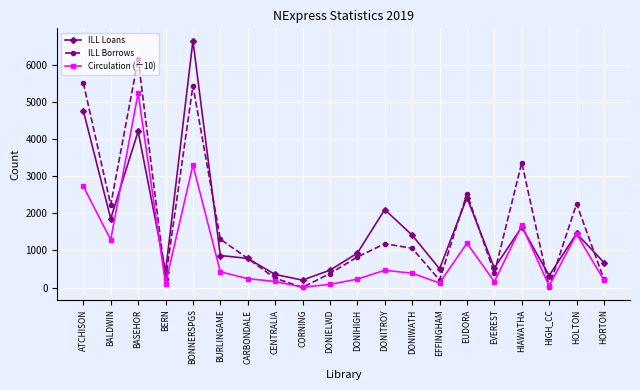

Where does the Circulation (÷10) series first go above 386?

ATCHISON